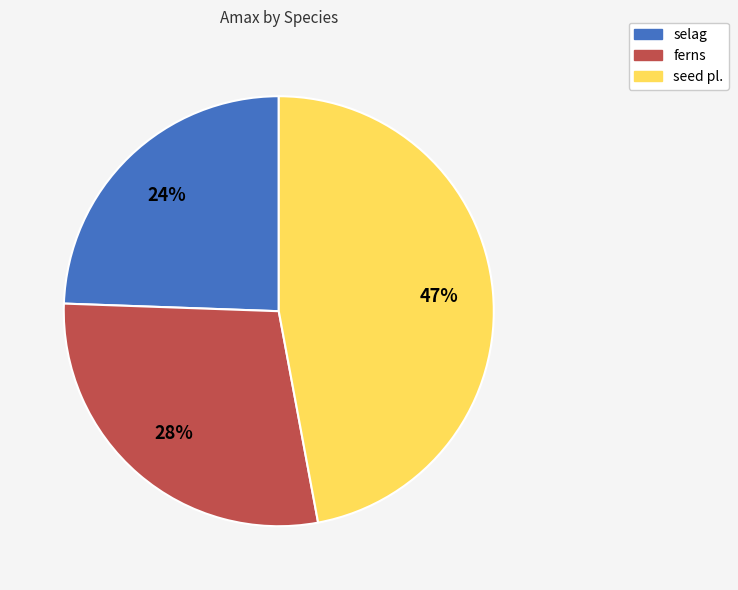

To the nearest percent, what portion does selag represent?

24%